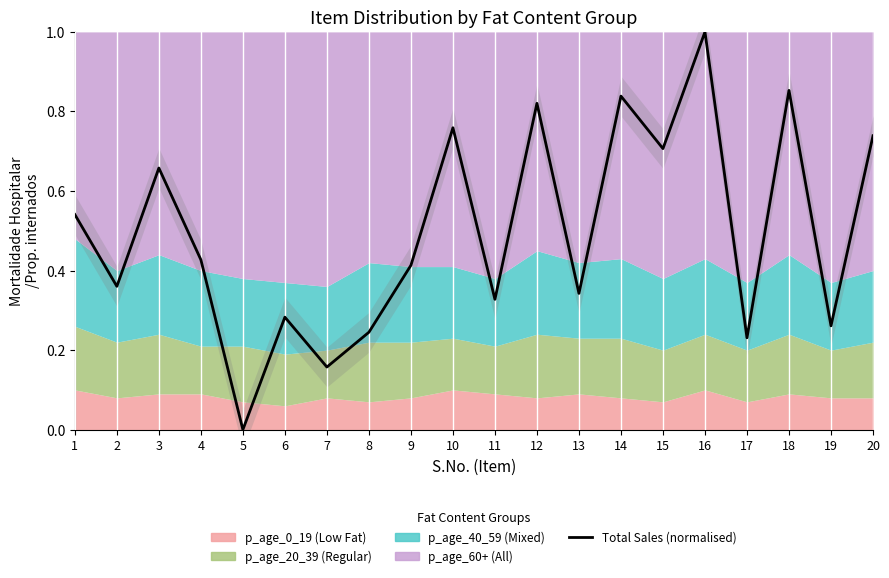

What is the value of the 15th point from the left?

0.7